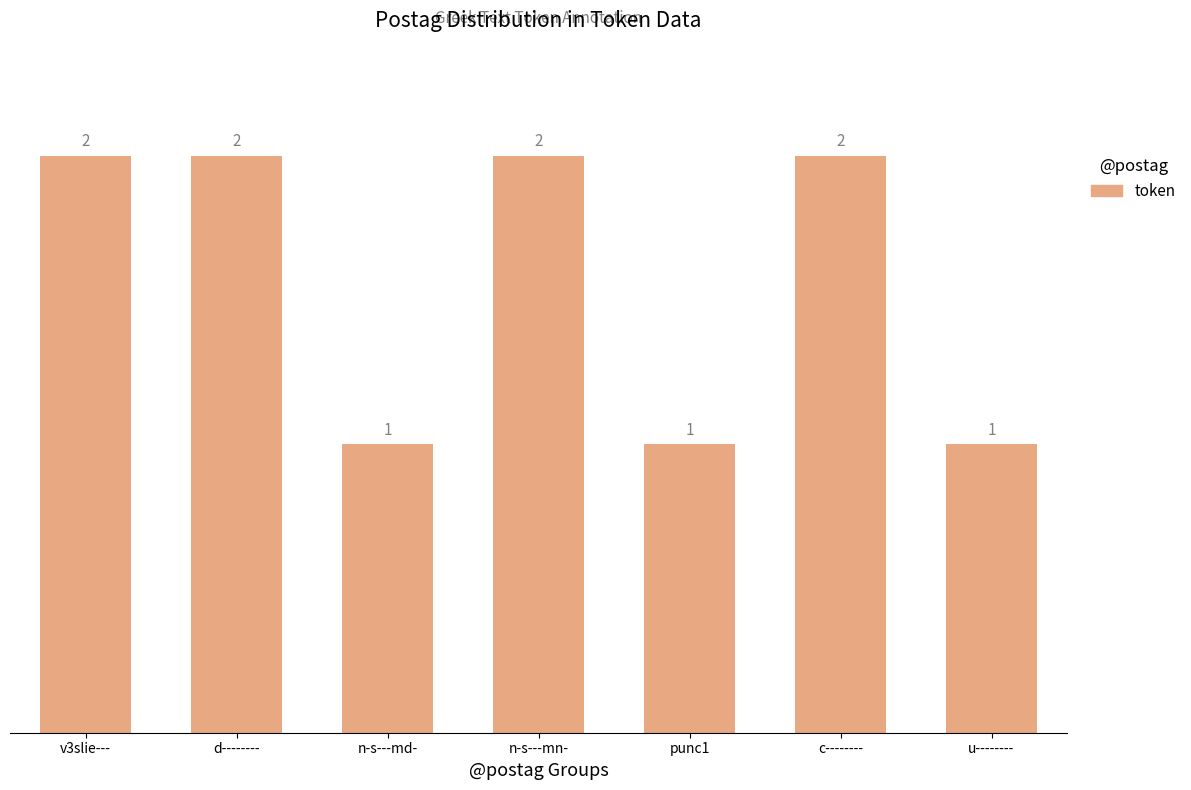

What is the sum of the values at n-s---md- and u--------?

2